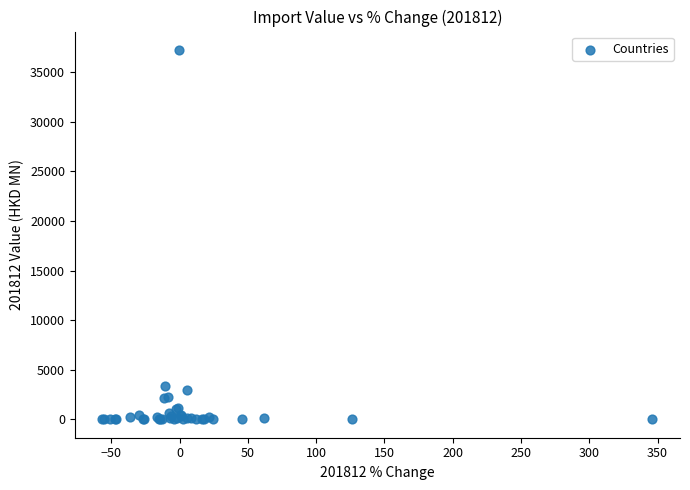

What Y value in the scatter plot is closest to 18621?

3401.0